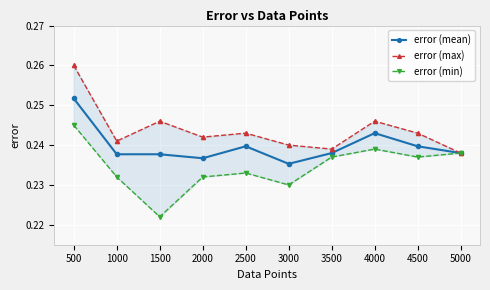

True or false: error (mean) and error (min) cross at least once.

False